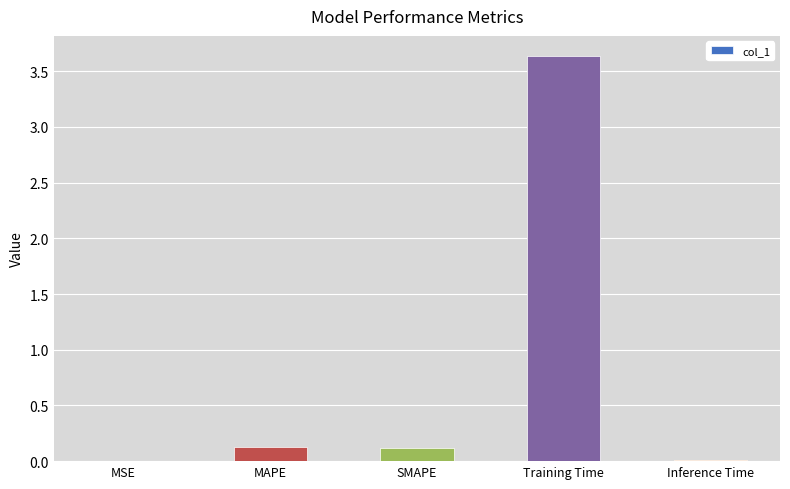

What value does the data have at Training Time?

3.6